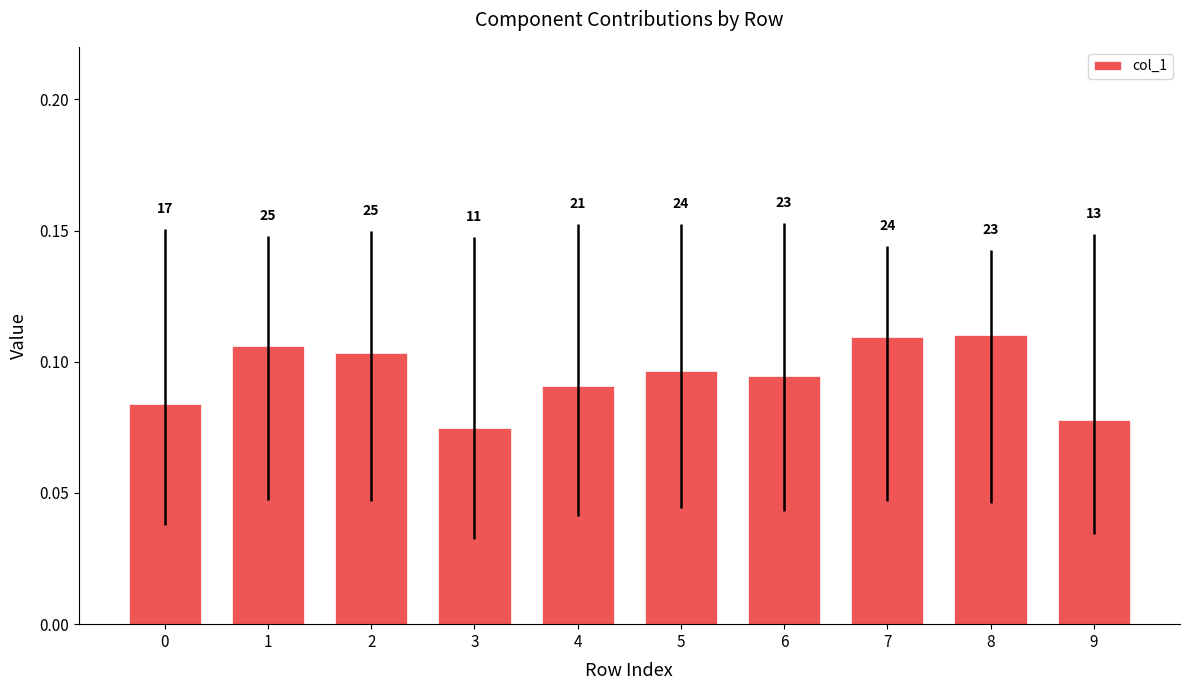

What value does the data have at 0?

0.1